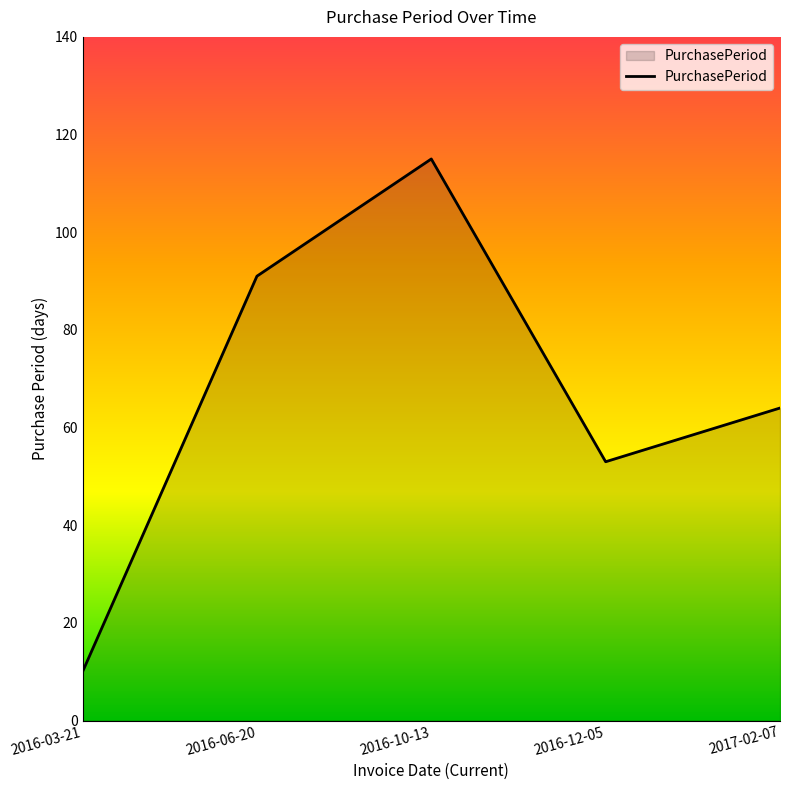

What is the ratio of the value at 2016-06-20 to the value at 2016-03-21?

9.1